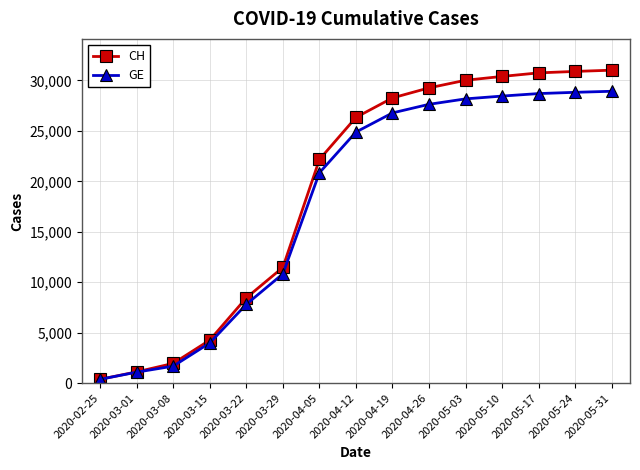

Rank the series by their maximum value, from lowest to highest.

GE, CH